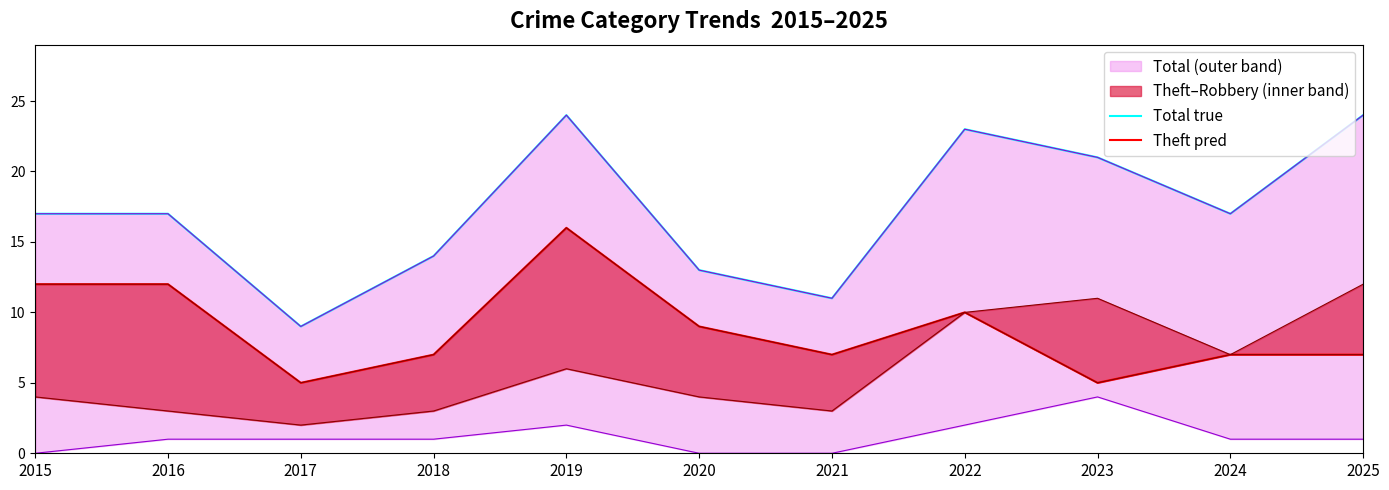

What is the value of the Total true point at the 2nd from the left?

17